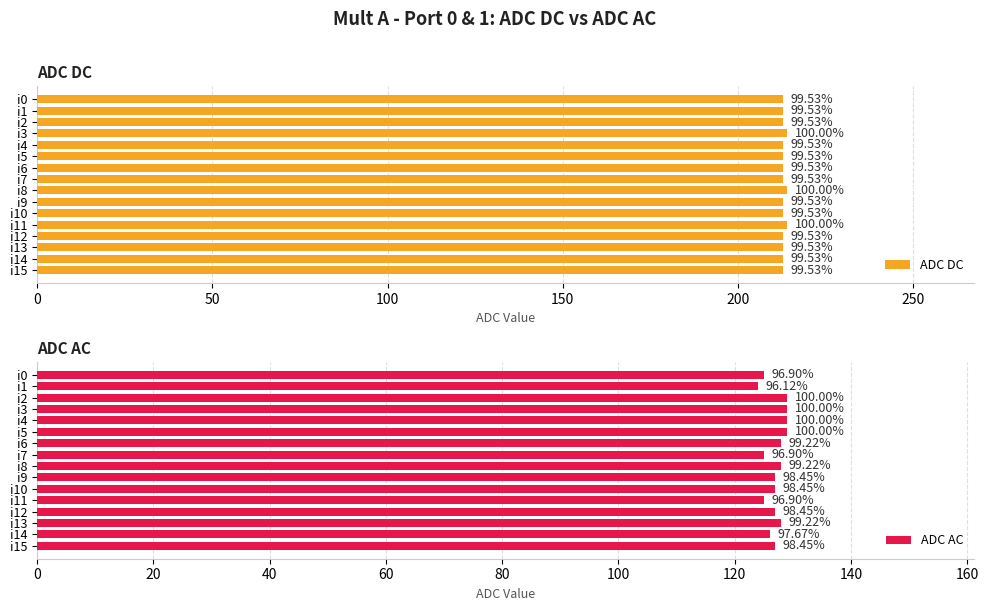

What is the difference between the maximum and second lowest values in the ADC AC series?

4